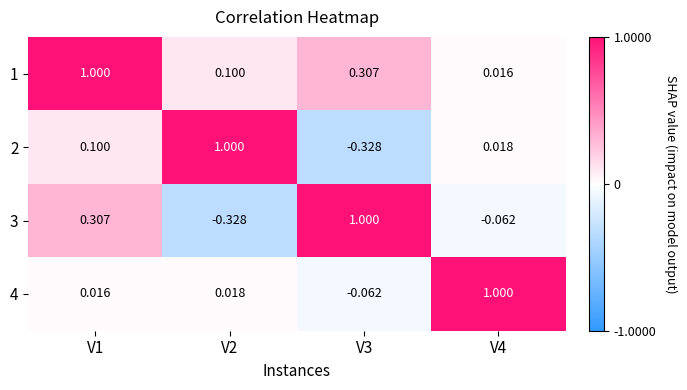

How many series are shown in this chart?

4